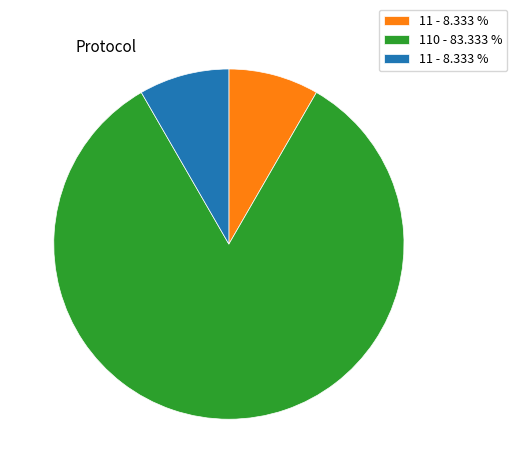

Is there any slice that represents more than half of the pie?

Yes